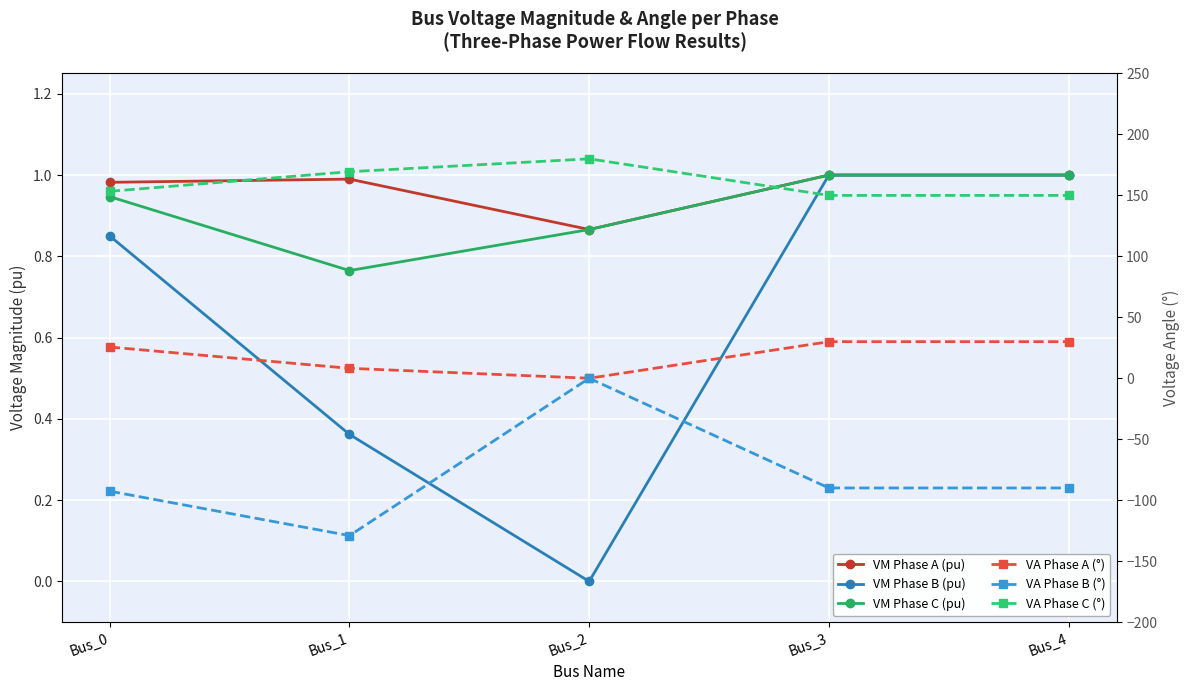

True or false: VM Phase B (pu) has more than 0 interior local peaks.

False